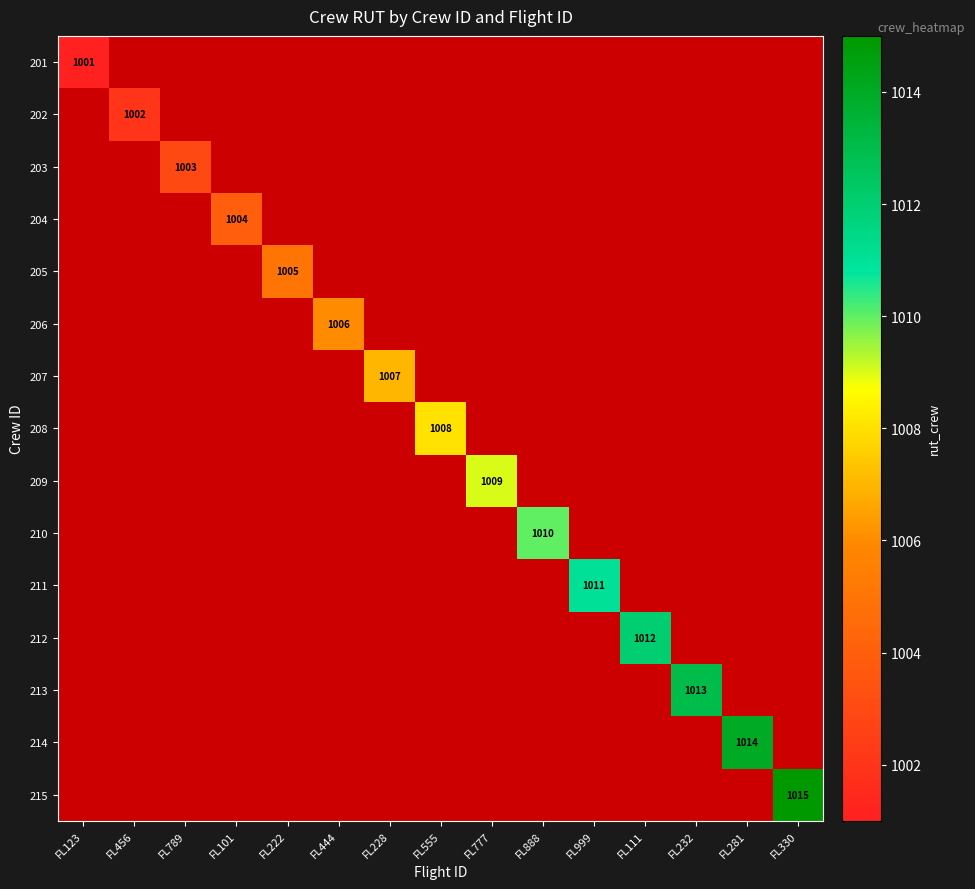

List the series in order of their peak value, lowest first.

201, 202, 203, 204, 205, 206, 207, 208, 209, 210, 211, 212, 213, 214, 215